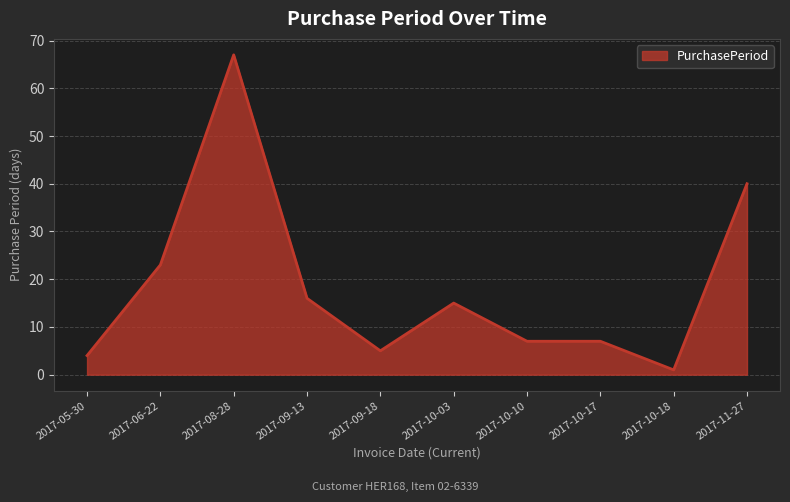

What is the greatest value displayed?

67